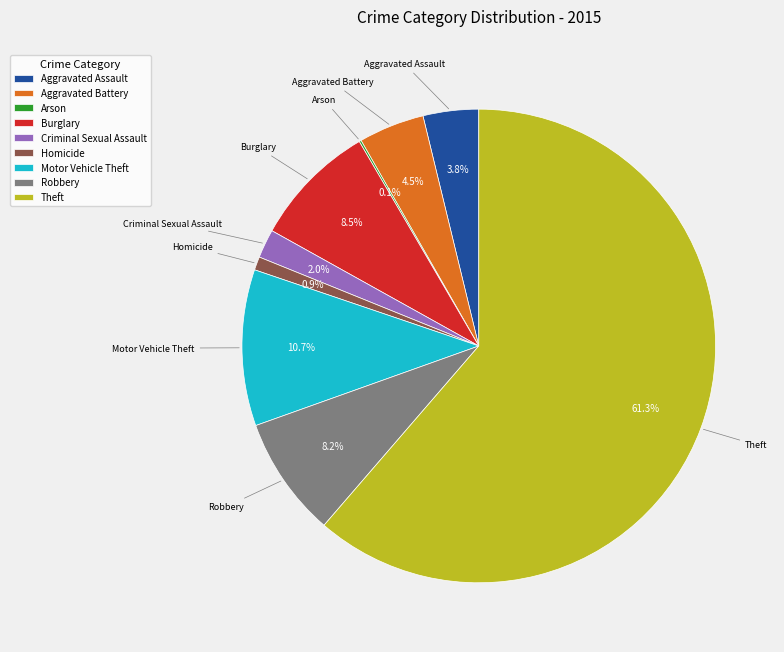

Is there a majority slice in this chart?

Yes